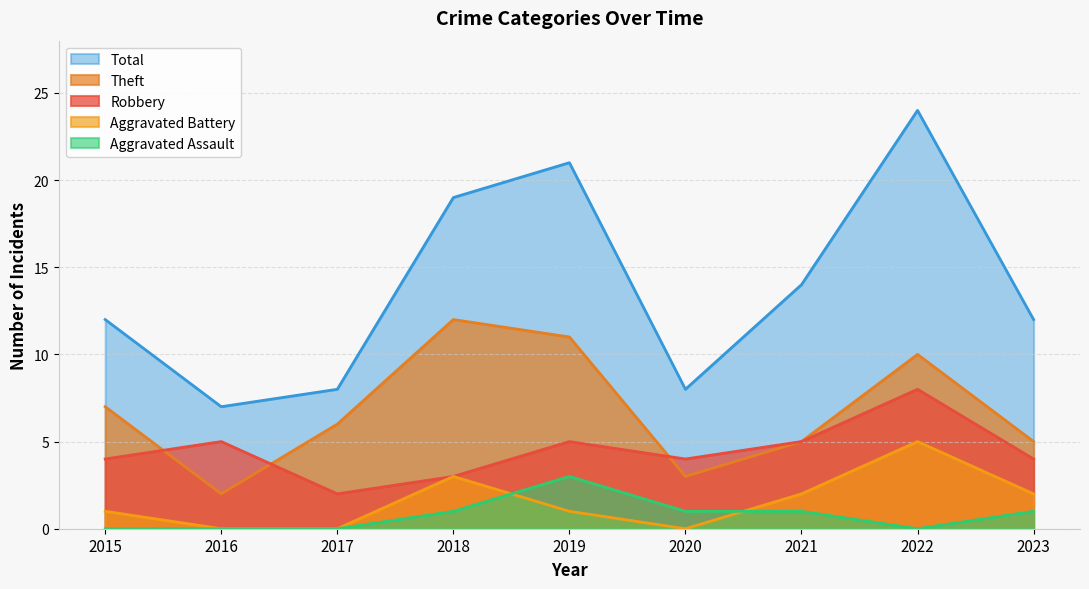

Between 2023 and 2020, which is larger?

2023